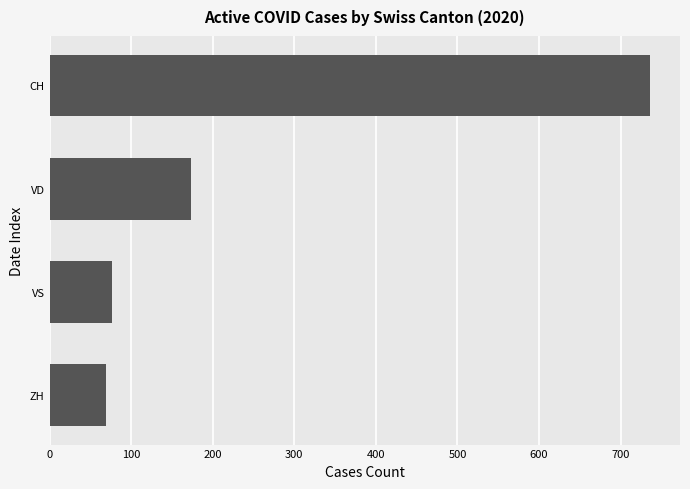

What is the difference between the maximum and minimum values?

667